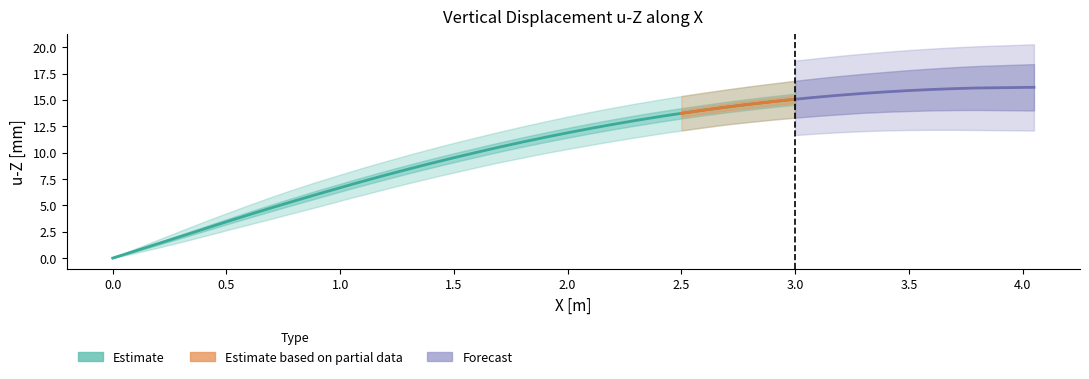

Reading left to right, list all the values displayed in this chart.

u-Z [mm] (Estimate): 0=0.0	1=0.7	2=1.4	3=2.1	4=3.1	5=3.4	6=4.1	7=4.8	8=5.4	9=6.1	10=7.0	11=7.3	12=7.9	13=8.4	14=9.0	15=9.5	16=10.3	17=10.5	18=11.0	19=11.5	20=11.9	21=12.3	22=12.7	23=13.1	24=13.4	25=13.7	26=14.0	27=14.3	28=14.6	29=14.8	30=15.1	31=15.3	32=15.5	33=15.6	34=15.8	35=15.9	36=16.0	37=16.1	38=16.1	39=16.2
u-Z upper band: 0=0.0	1=0.9	2=1.8	3=2.6	4=3.9	5=4.2	6=5.0	7=5.8	8=6.5	9=7.3	10=8.2	11=8.6	12=9.2	13=9.8	14=10.4	15=10.9	16=11.7	17=12.0	18=12.5	19=13.0	20=13.4	21=13.9	22=14.3	23=14.7	24=15.0	25=15.4	26=15.7	27=16.0	28=16.3	29=16.6	30=16.8	31=17.1	32=17.3	33=17.5	34=17.7	35=17.8	36=18.0	37=18.1	38=18.2	39=18.4
u-Z lower band: 0=0.0	1=0.5	2=1.0	3=1.5	4=2.4	5=2.6	6=3.2	7=3.7	8=4.3	9=4.9	10=5.7	11=6.0	12=6.6	13=7.1	14=7.6	15=8.1	16=8.8	17=9.1	18=9.5	19=9.9	20=10.3	21=10.7	22=11.1	23=11.4	24=11.8	25=12.1	26=12.4	27=12.7	28=12.9	29=13.1	30=13.3	31=13.5	32=13.6	33=13.8	34=13.9	35=13.9	36=14.0	37=14.0	38=14.1	39=14.0
u-Z upper band 2: 0=0.0	1=1.1	2=2.1	3=3.1	4=4.6	5=5.1	6=6.0	7=6.9	8=7.8	9=8.6	10=9.7	11=10.1	12=10.7	13=11.3	14=11.9	15=12.5	16=13.4	17=13.7	18=14.2	19=14.7	20=15.2	21=15.6	22=16.1	23=16.5	24=16.9	25=17.2	26=17.6	27=17.9	28=18.2	29=18.5	30=18.7	31=19.0	32=19.2	33=19.4	34=19.6	35=19.7	36=19.9	37=20.0	38=20.1	39=20.3
u-Z lower band 2: 0=0.0	1=0.2	2=0.7	3=1.1	4=1.8	5=2.0	6=2.5	7=3.0	8=3.5	9=4.0	10=4.8	11=5.0	12=5.5	13=6.0	14=6.5	15=7.0	16=7.7	17=7.9	18=8.3	19=8.7	20=9.0	21=9.4	22=9.7	23=10.0	24=10.3	25=10.6	26=10.9	27=11.1	28=11.3	29=11.5	30=11.7	31=11.8	32=11.9	33=12.0	34=12.1	35=12.2	36=12.2	37=12.2	38=12.2	39=12.1